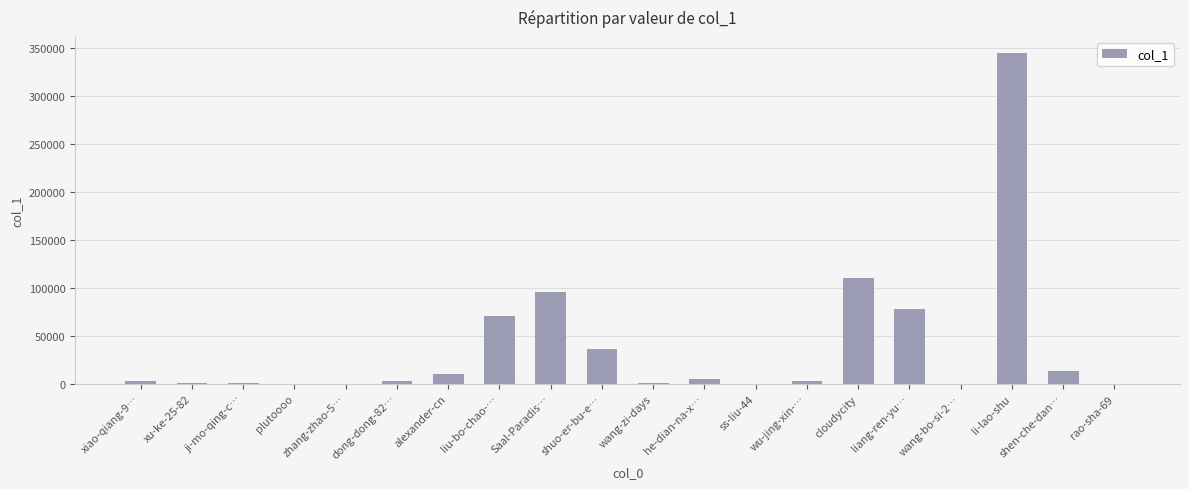

What is the maximum value shown in the chart?

344349